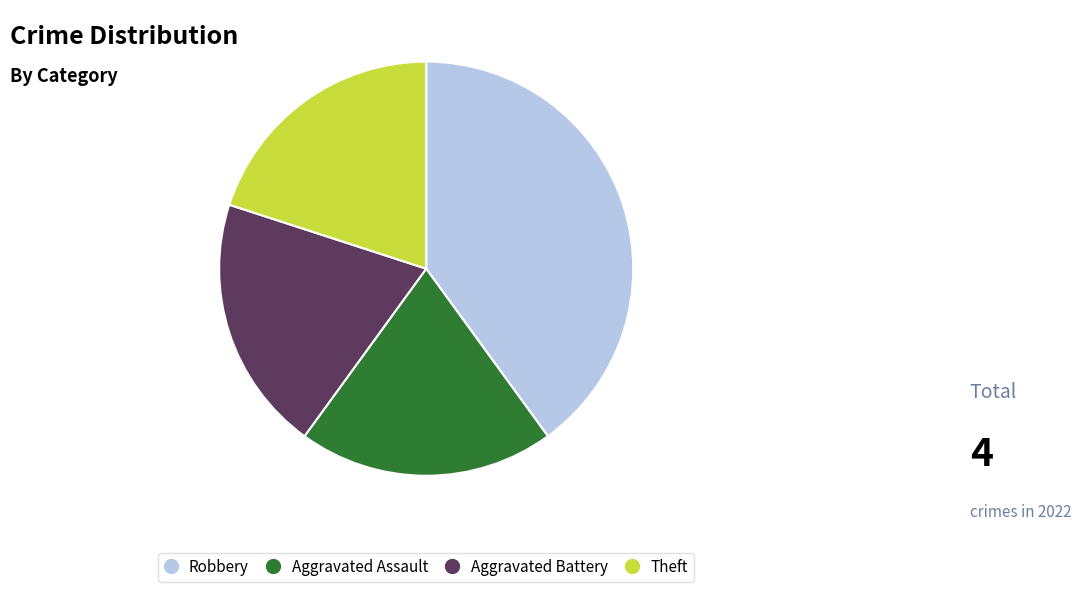

Count the number of slices in the pie.

4